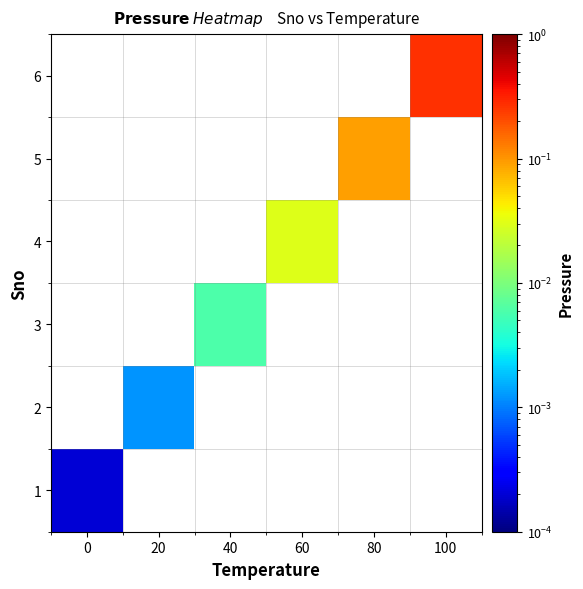

The 5 series shows 0.1 at 80. True or false?

True